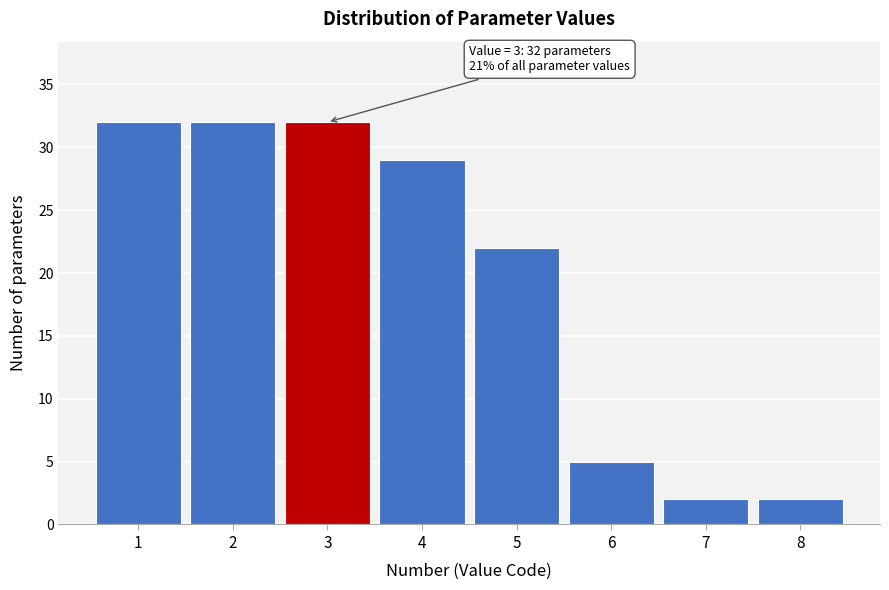

Reading left to right, list all the values displayed in this chart.

32	32	32	29	22	5	2	2